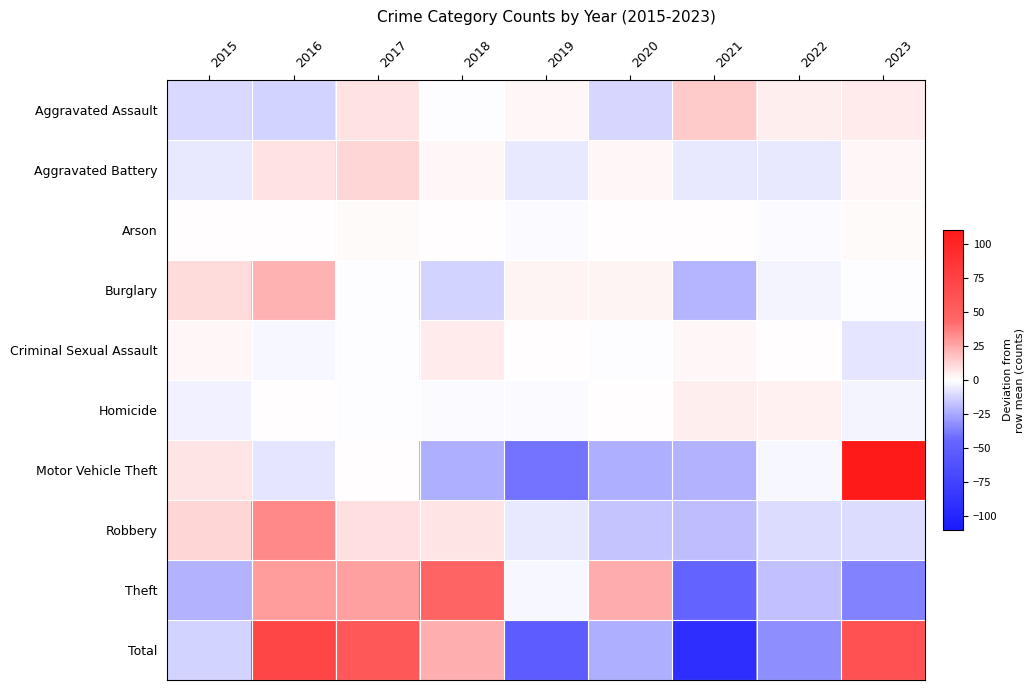

At which category is the sum across all series the highest?

2016